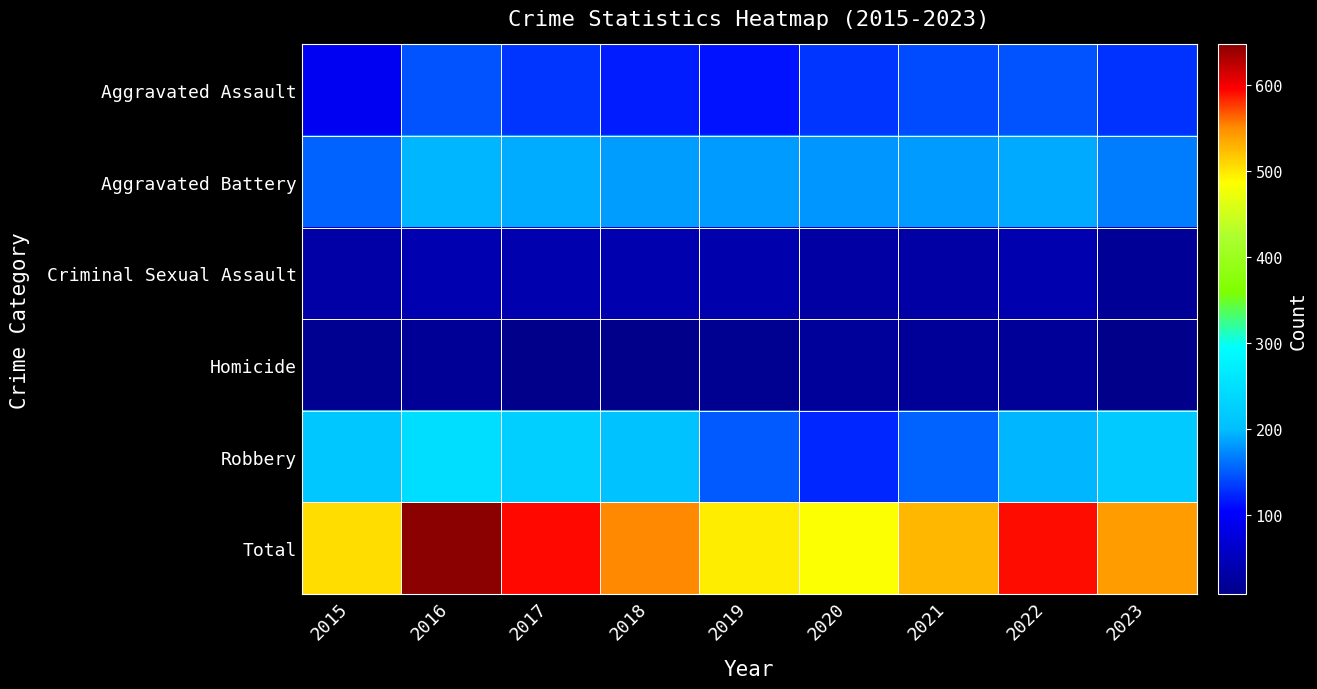

At how many categories does at least one series exceed 537?

5